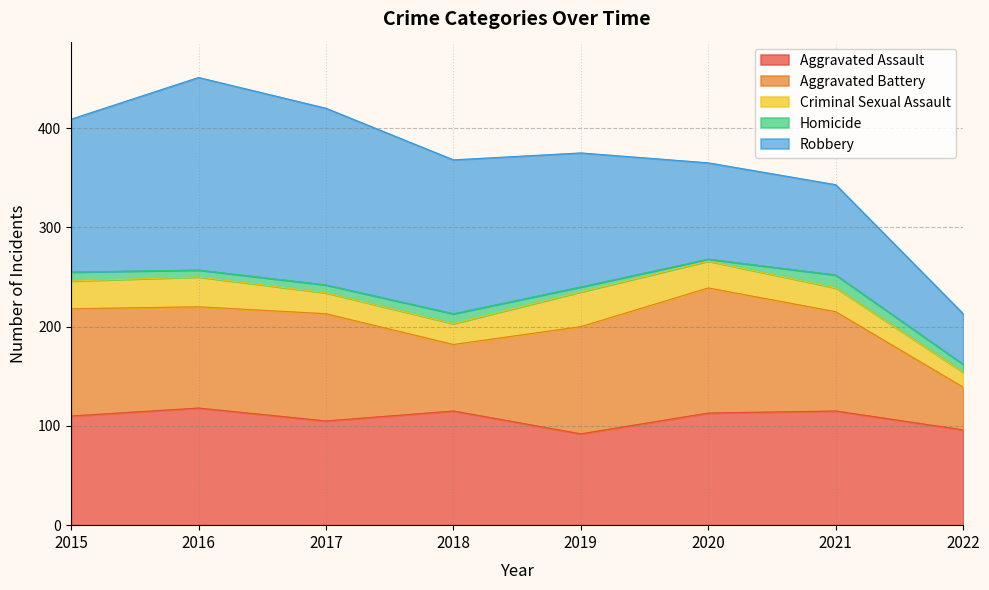

What is the sum of all Criminal Sexual Assault values?

201